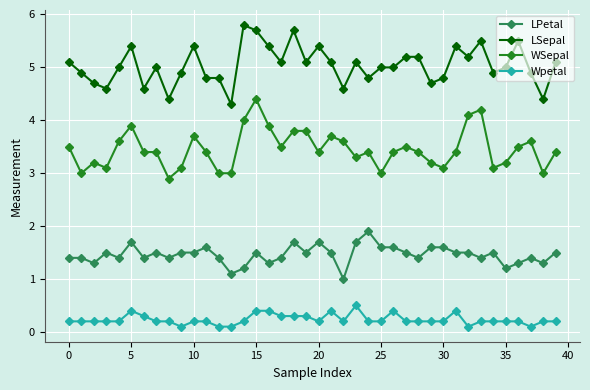

True or false: WSepal and LSepal cross at least once.

False